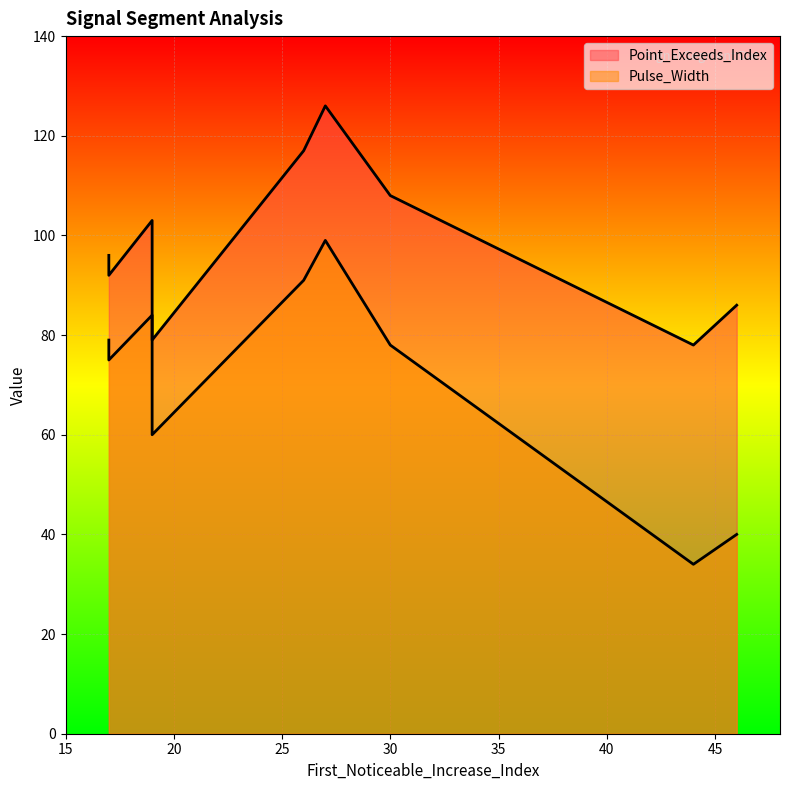

What is the total value across all series at 19?

187